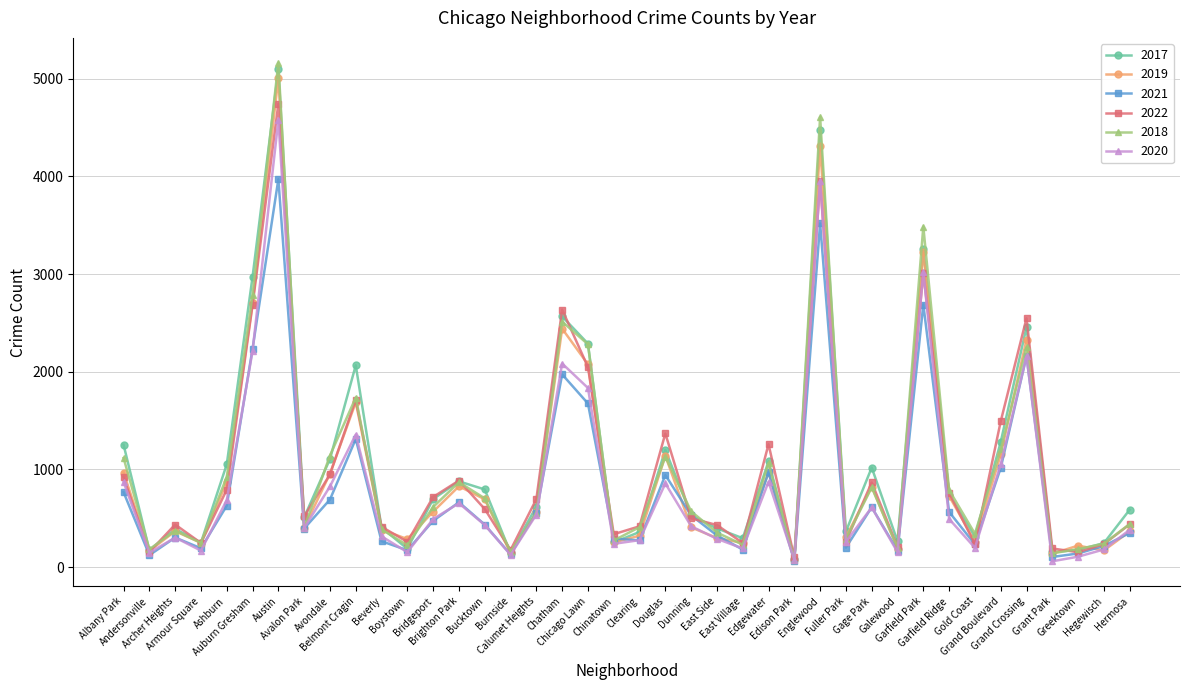

How many data points in 2018 are less than 571?

20